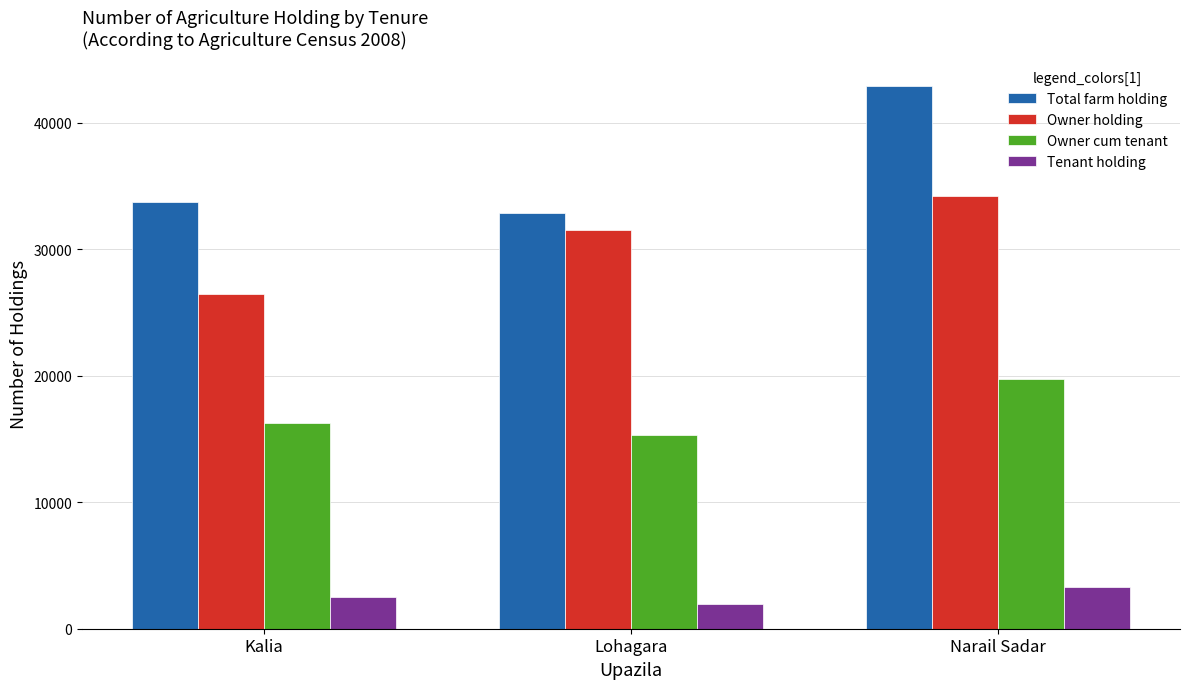

At how many categories does at least one series exceed 8298?

3